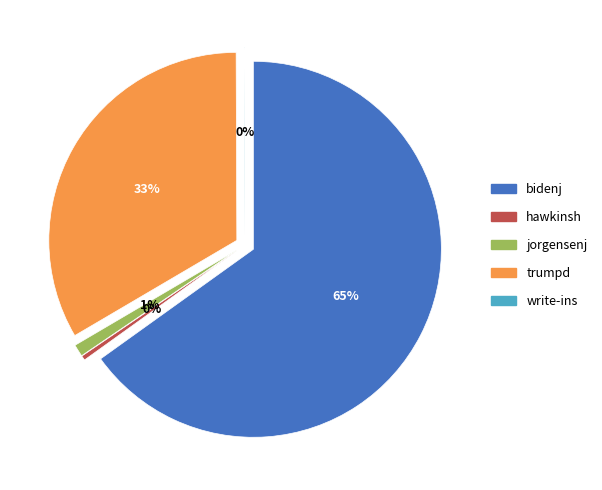

What percentage is the jorgensenj slice, to the nearest percent?

1%